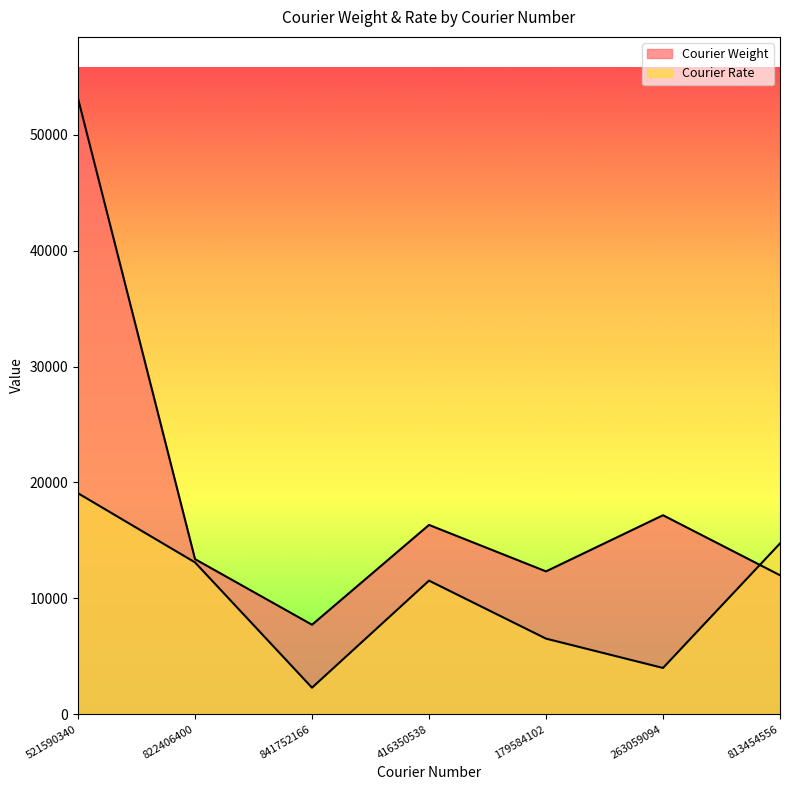

In Courier Rate, how many points are higher than both neighbors (excluding endpoints)?

1